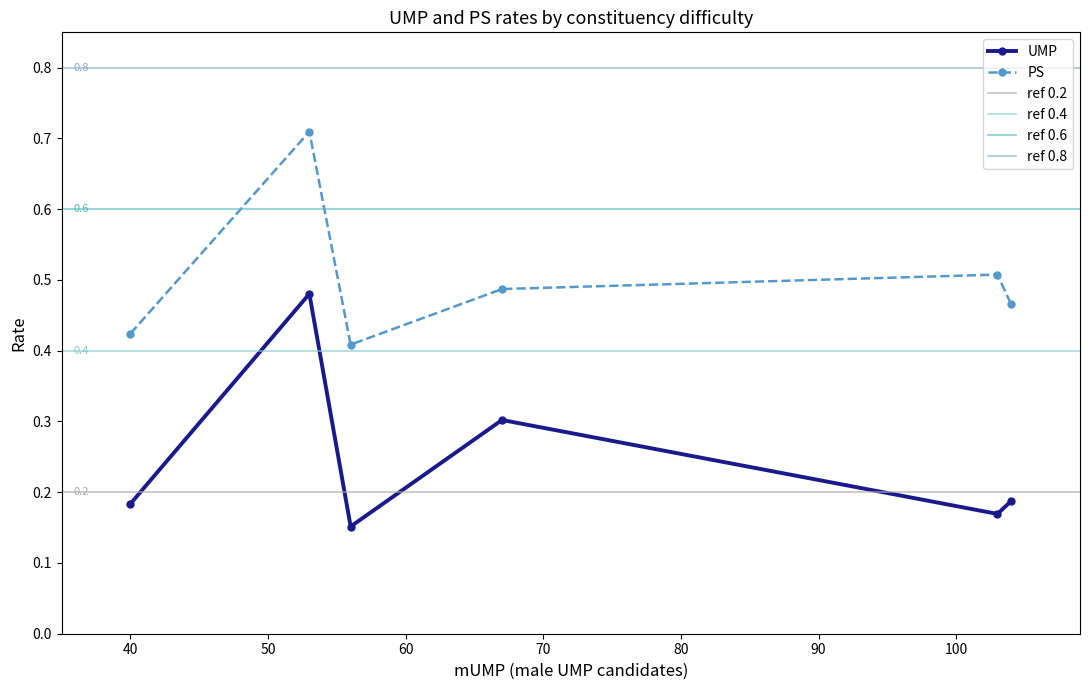

True or false: UMP and PS cross at least once.

False